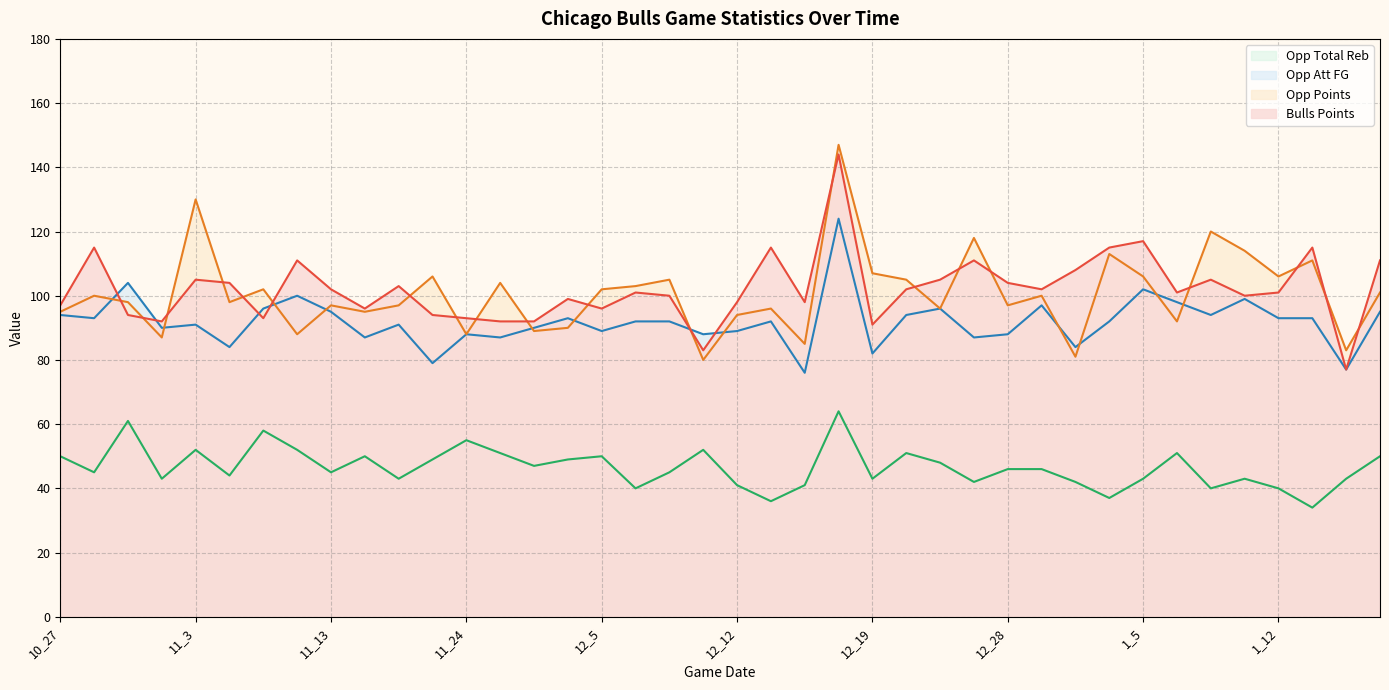

What are all the series names shown in the legend?

Opp Total Reb, Opp Att FG, Opp Points, Bulls Points